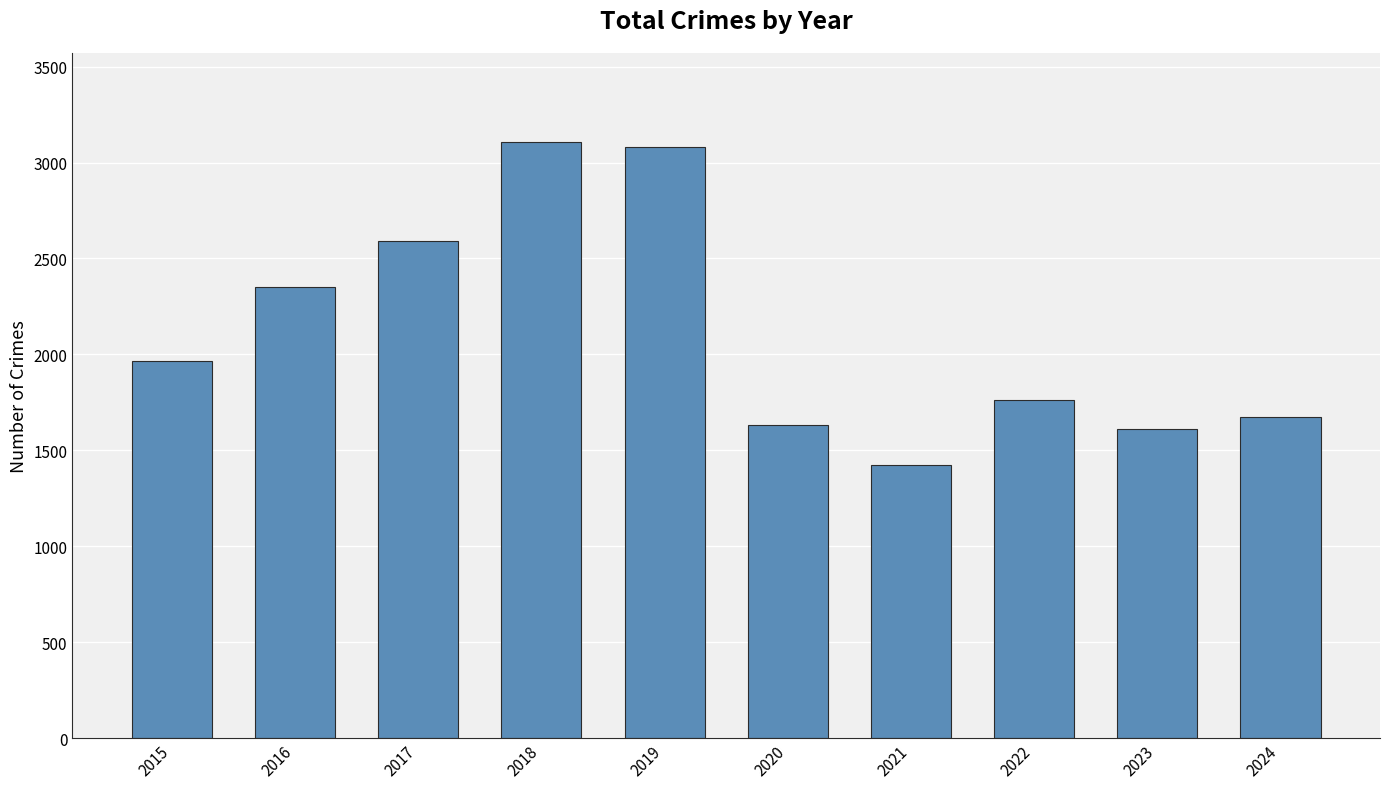

What is the difference between the second highest and second lowest values?

1468